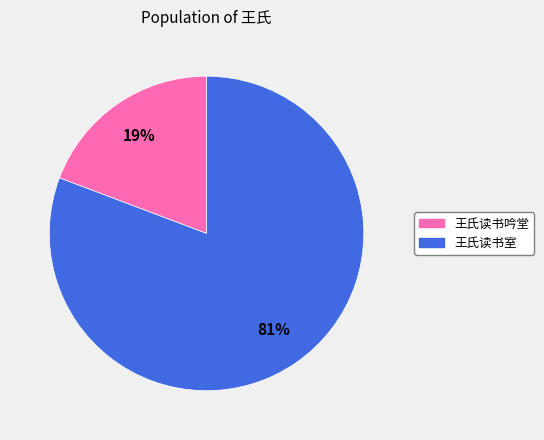

To the nearest percent, what is the combined percentage of 王氏读书吟堂 and 王氏读书室?

100%